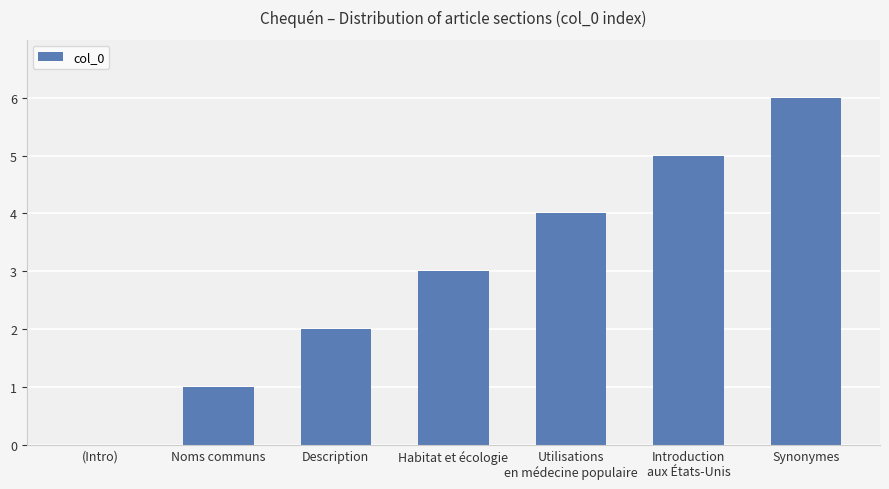

What is the difference between the values at Description and Utilisations
en médecine populaire?

2